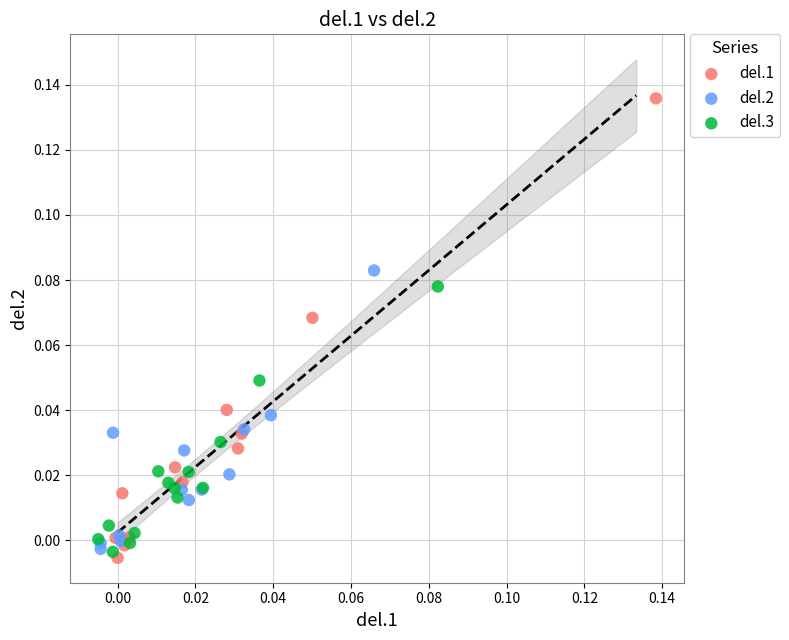

Which series contains the highest Y value?

del.1